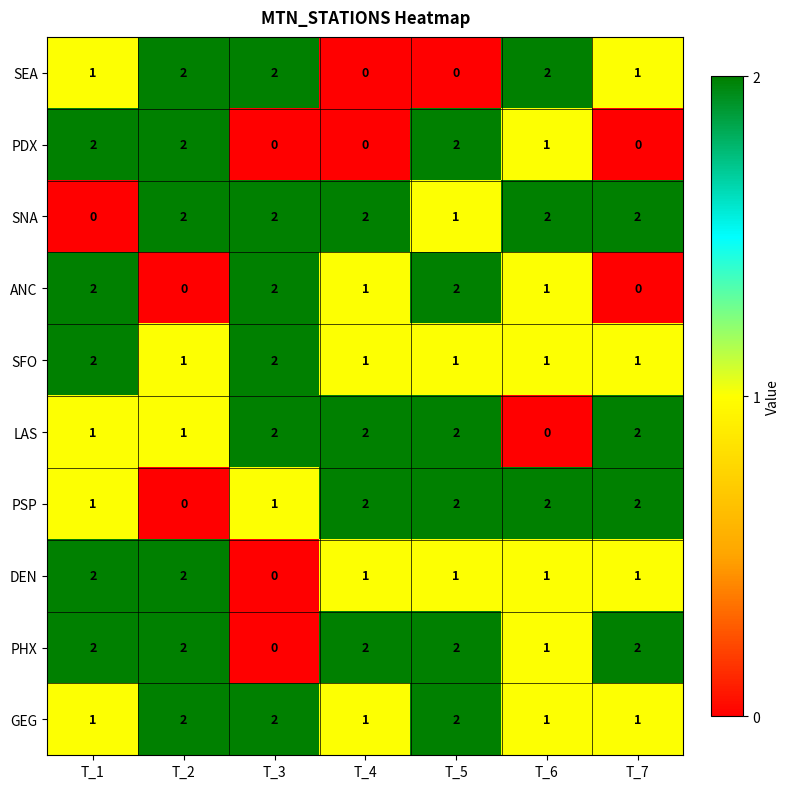

What is the total value across all series at T_5?

15